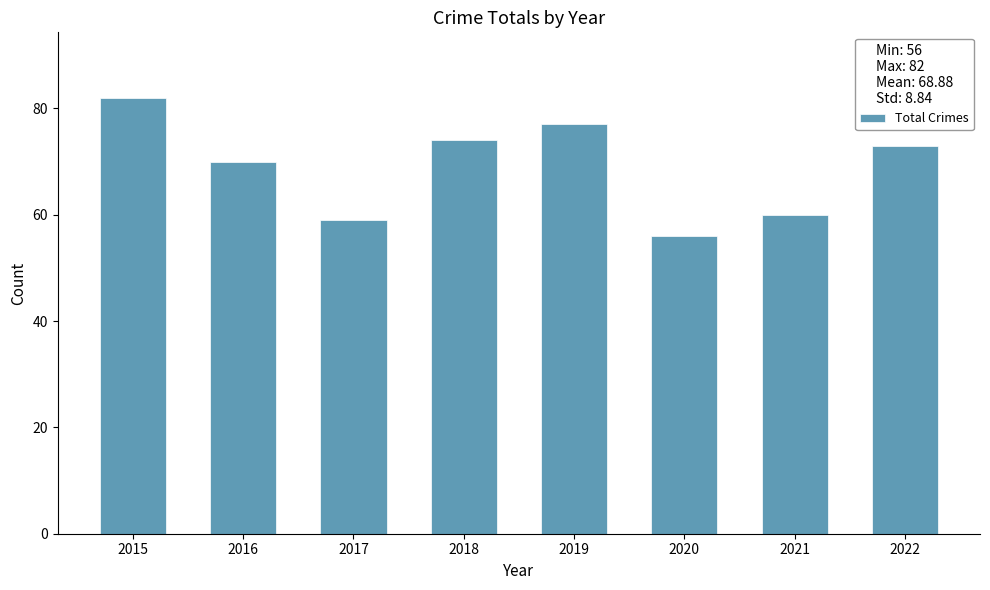

What is the value of the 5th bar from the left?

77